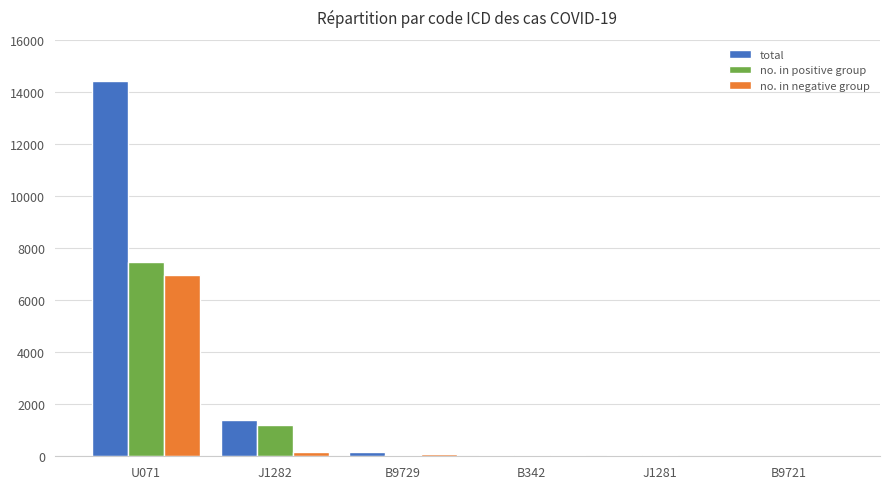

At which category is the sum across all series the highest?

U071